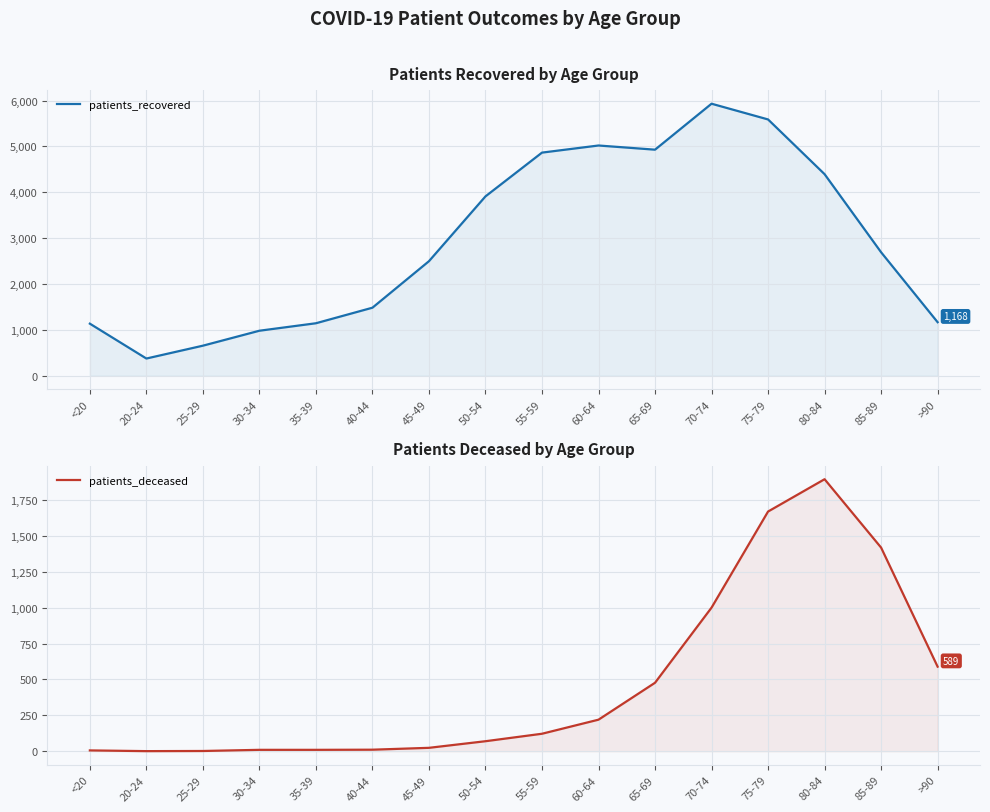

Between 30-34 and 65-69, which series saw the biggest shift?

patients_recovered